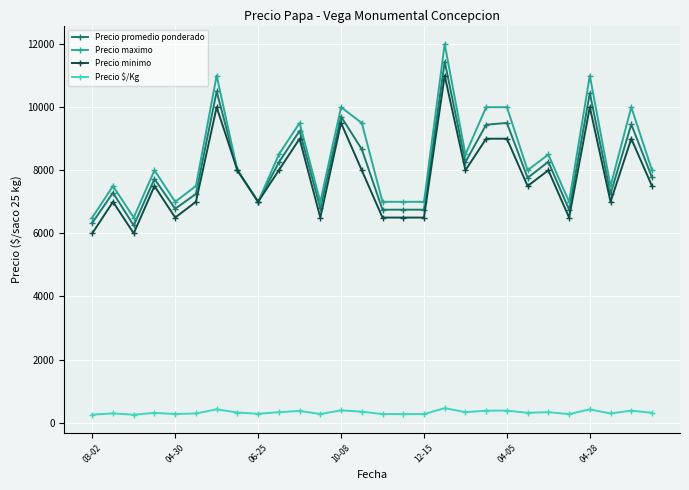

What is the maximum value for Precio minimo?

11000